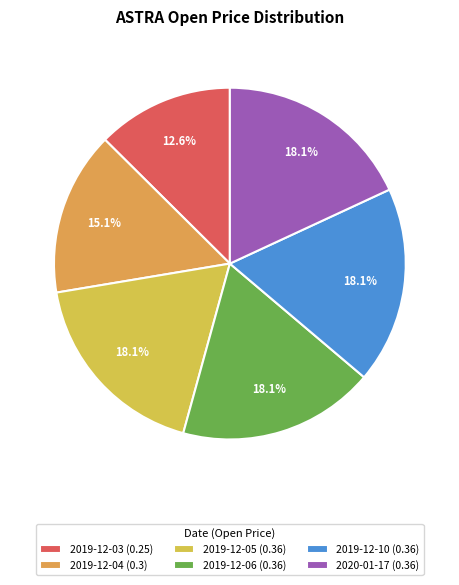

Count the number of slices in the pie.

6